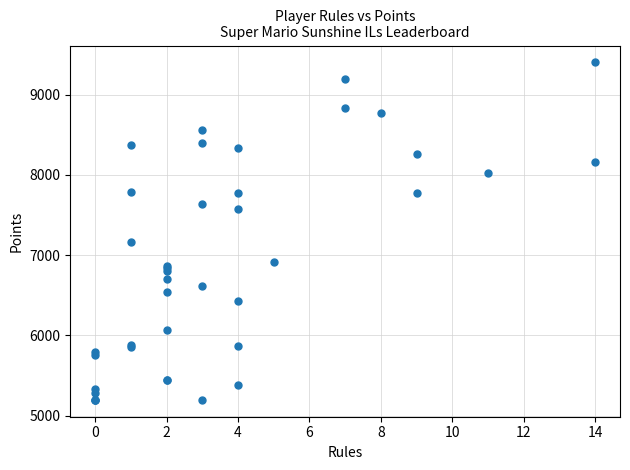

What Y value in the scatter plot is closest to 7299?

7159